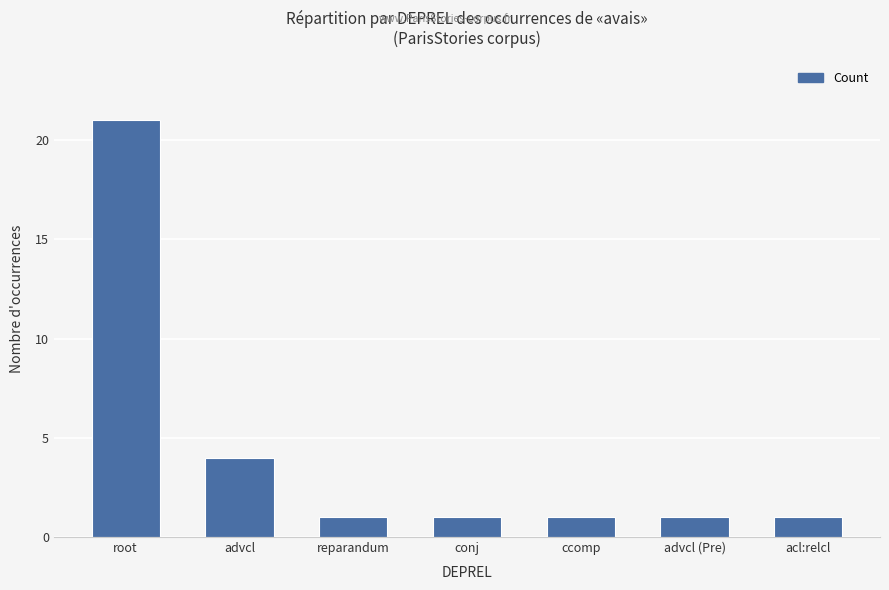

At which category does the chart reach its peak across all series?

root